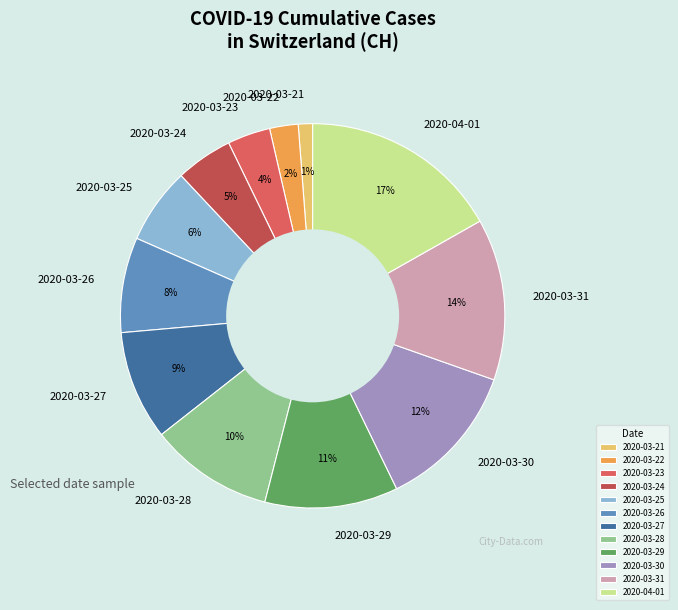

What is the smallest slice in the pie chart?

2020-03-21